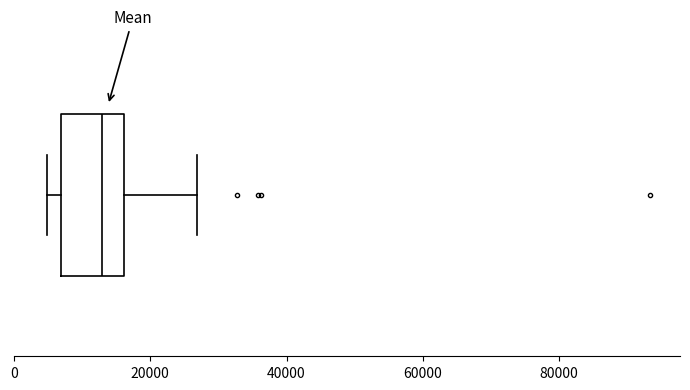

Read this box plot against the x-axis: the position of the median line, the range covered by the box, and the ends of both whiskers. The values are not printed on the chart, so give them approximately, as read against the axis.

median 12000, box 6000 to 16000, whiskers 4000 to 26000